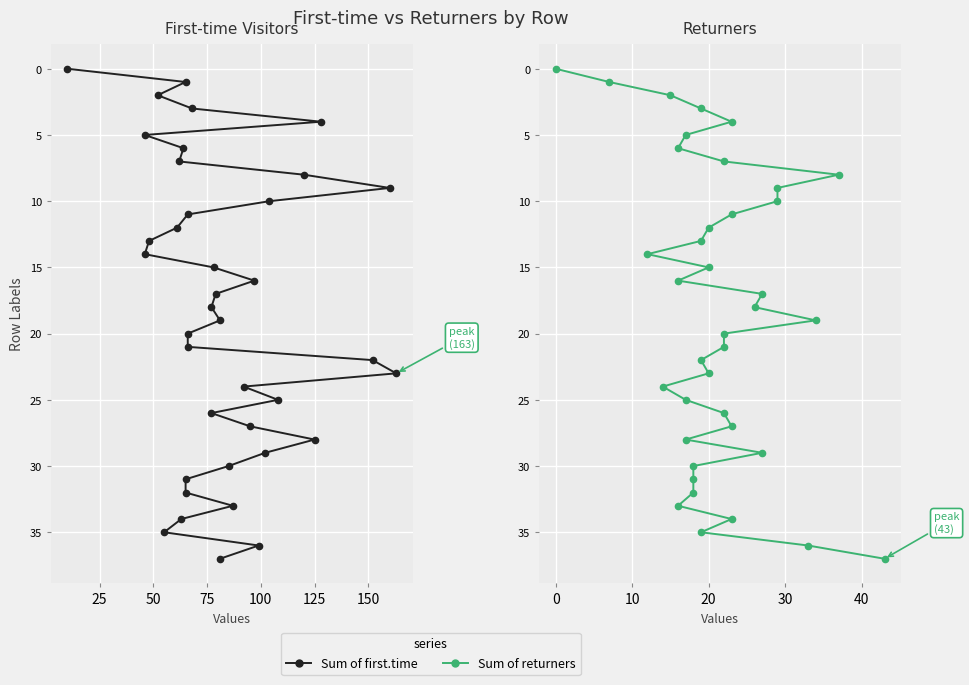

Is it true that Sum of returners equals 13 at 31?

False